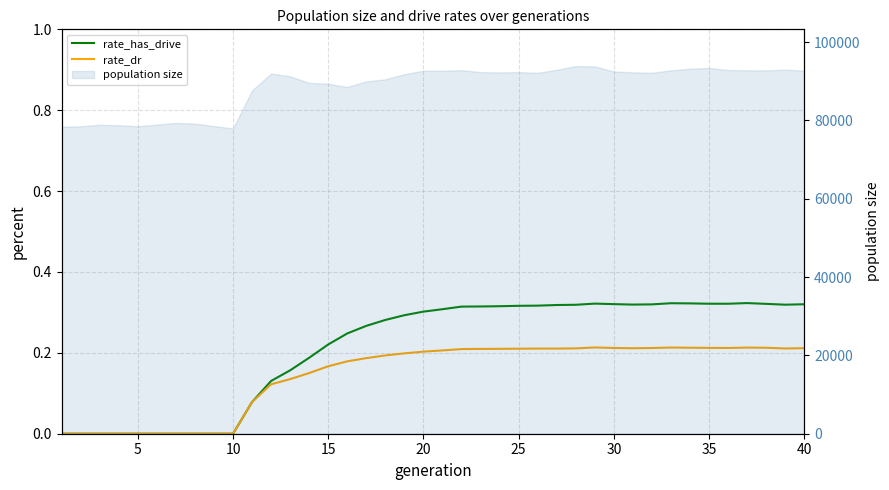

Where is the first local maximum for rate_dr?

25